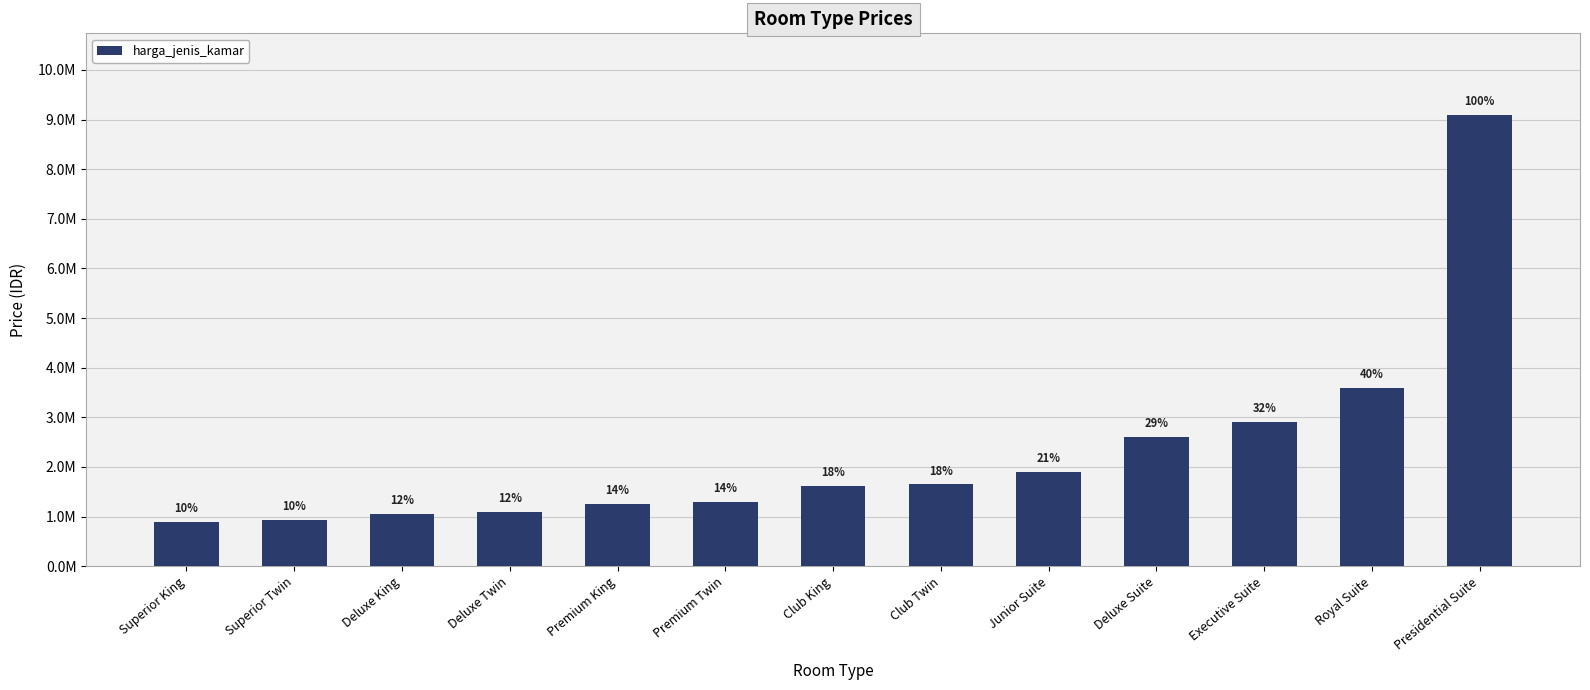

Rank the categories by value from highest to lowest.

Presidential Suite, Royal Suite, Executive Suite, Deluxe Suite, Junior Suite, Club Twin, Club King, Premium Twin, Premium King, Deluxe Twin, Deluxe King, Superior Twin, Superior King